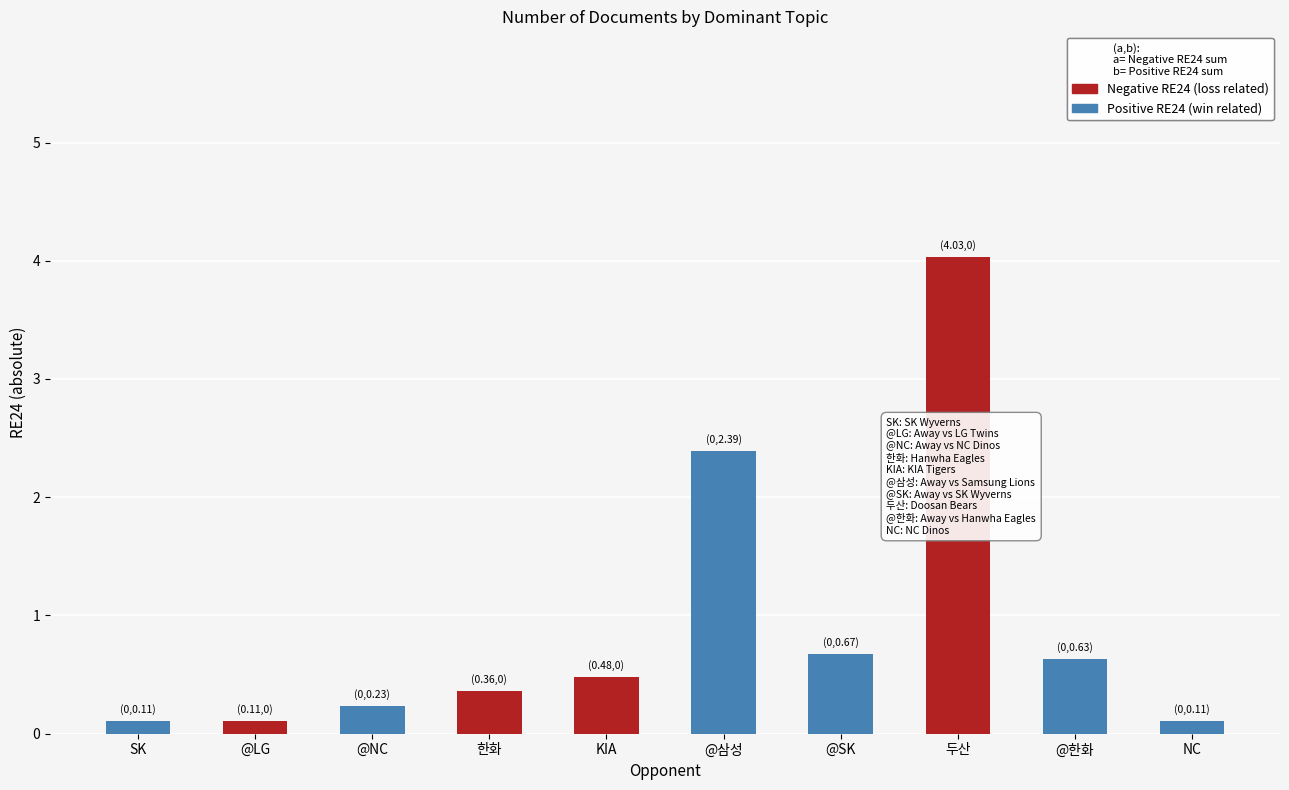

At which category is the sum across all series the highest?

두산